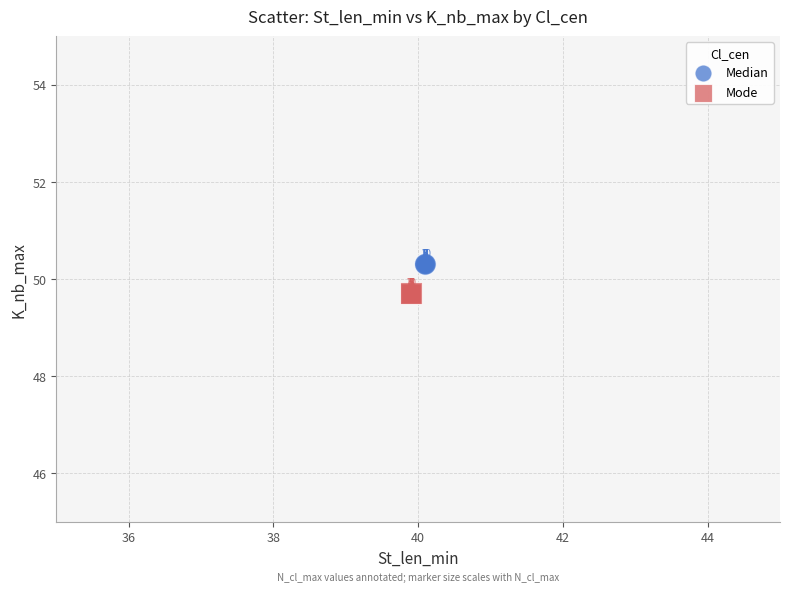

Which series contains the highest Y value?

Median